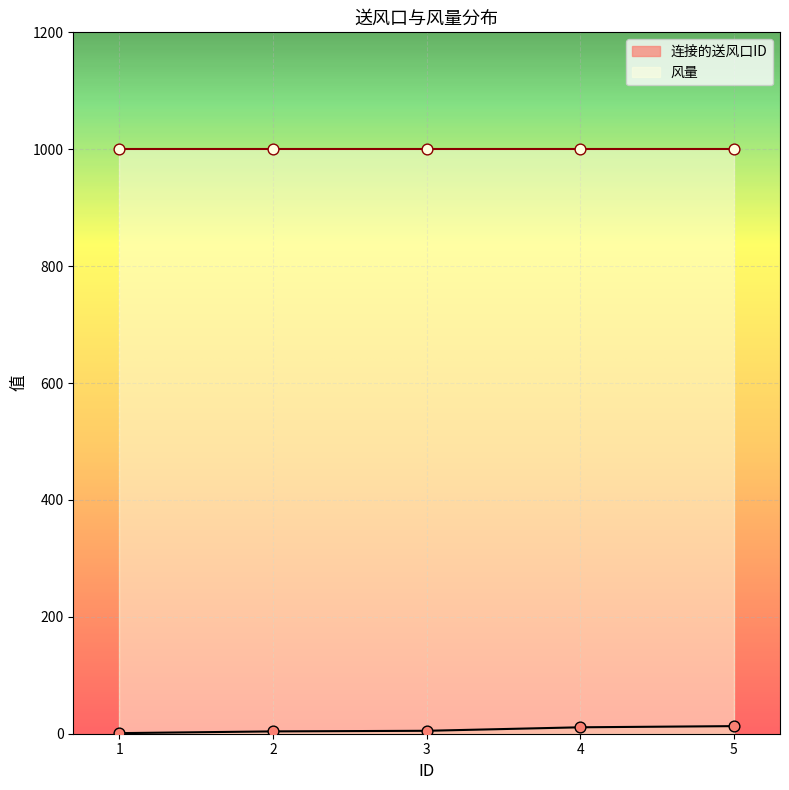

What is the change in value from 2 to 5?

+9